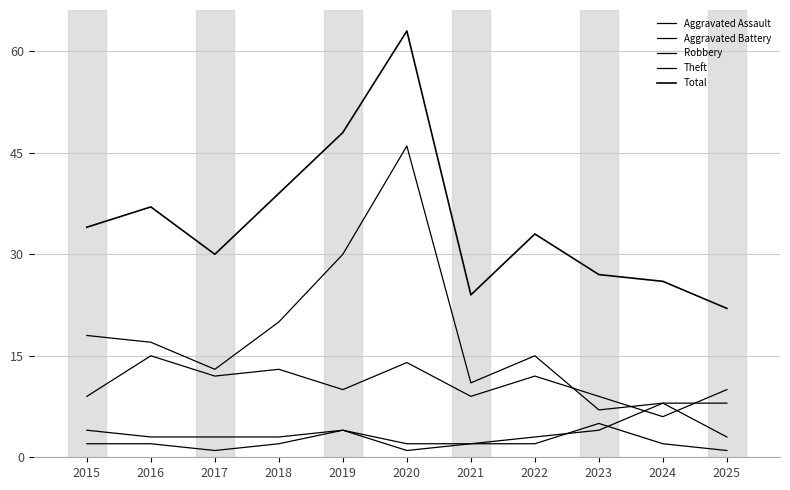

The value of Aggravated Assault at 2024 is 2. True or false?

True